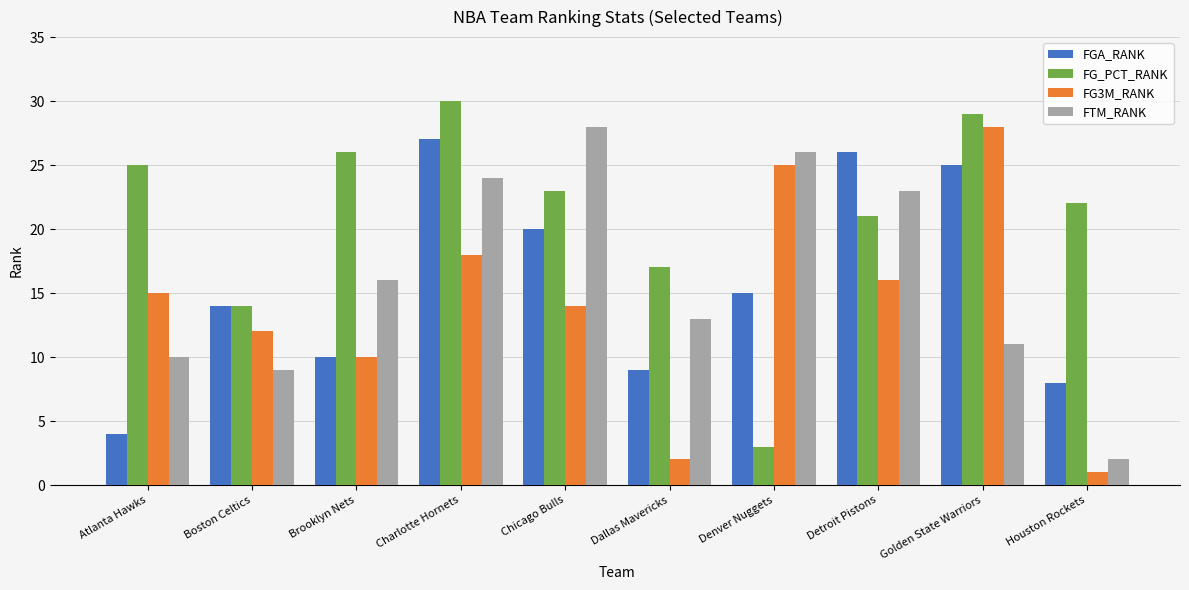

The FG_PCT_RANK series shows 14 at Atlanta Hawks. True or false?

False